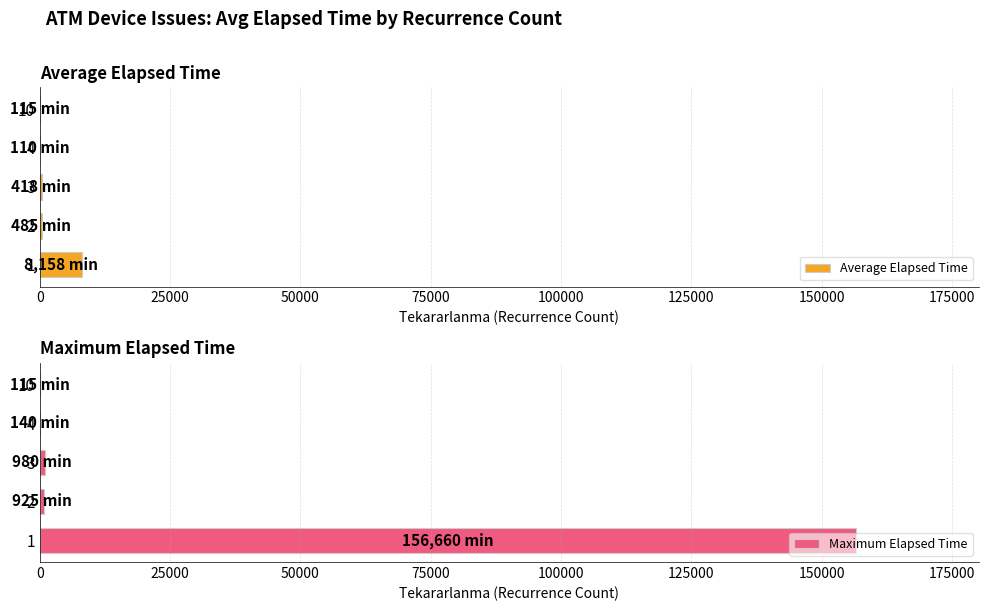

Is it true that Maximum Elapsed Time equals 268304.3 at 1?

False